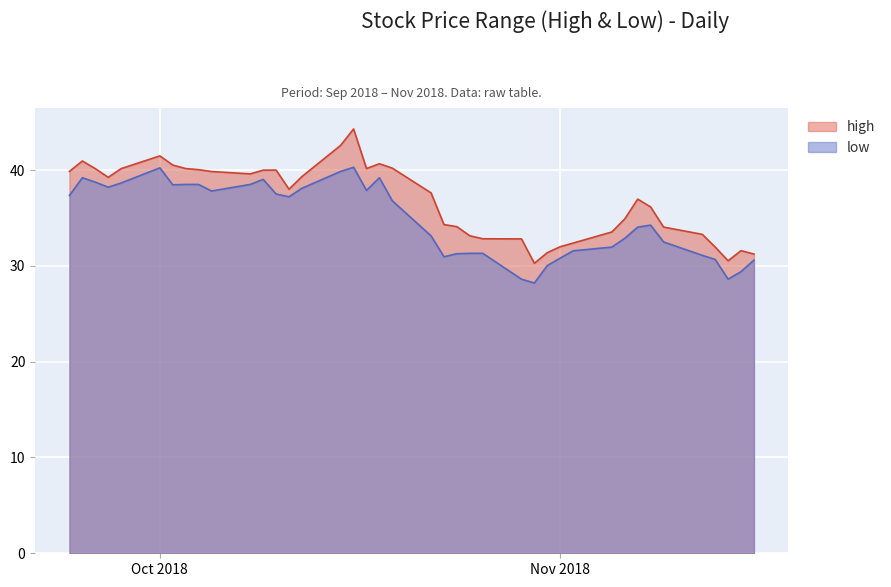

Which series has the widest spread of values?

high